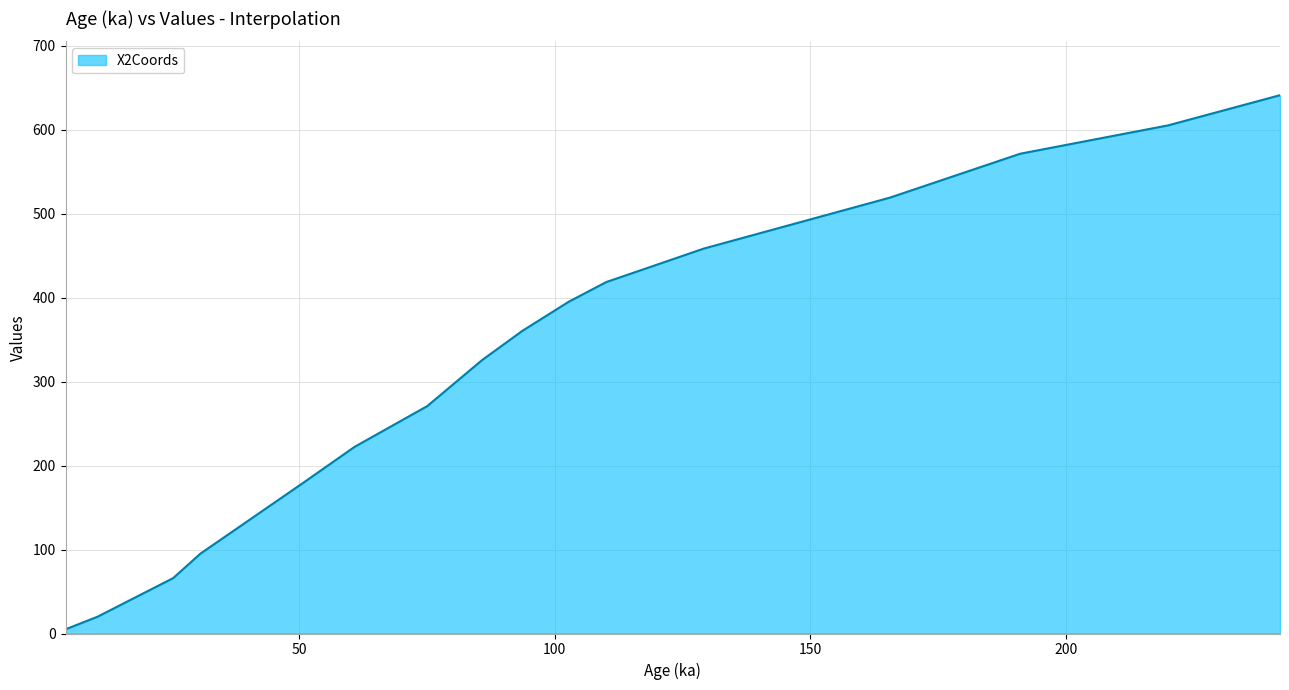

What is the maximum value shown in the chart?

641.1